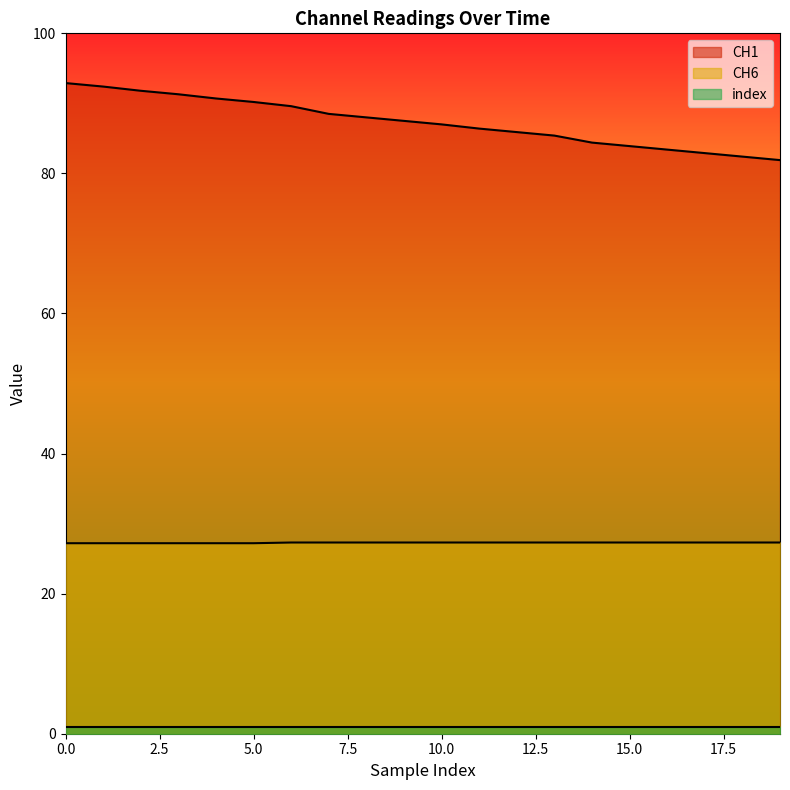

What is the total value across all series at 9?

114.8